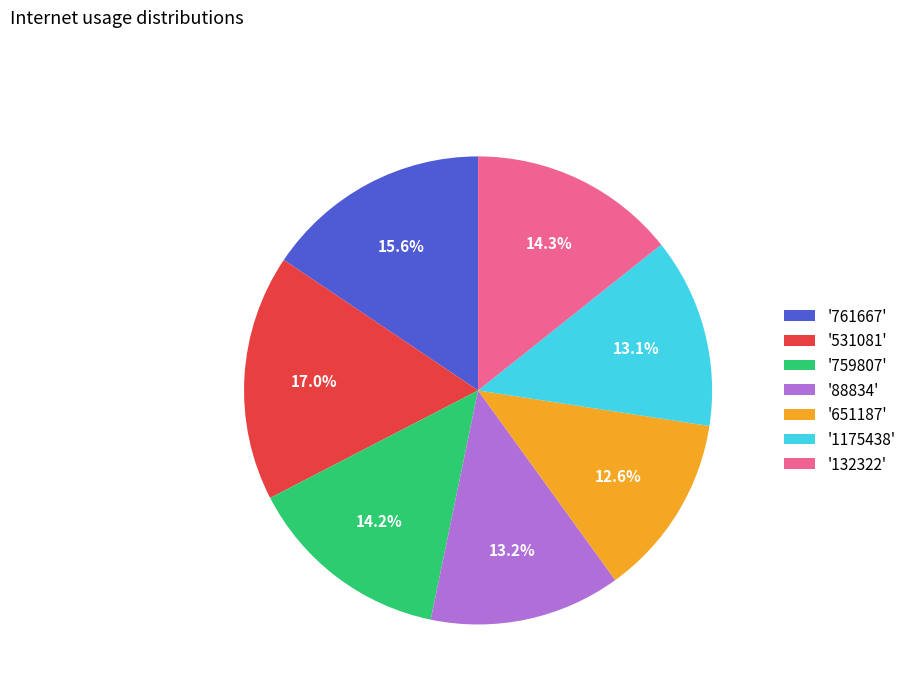

To the nearest percent, what is the average slice percentage?

14%